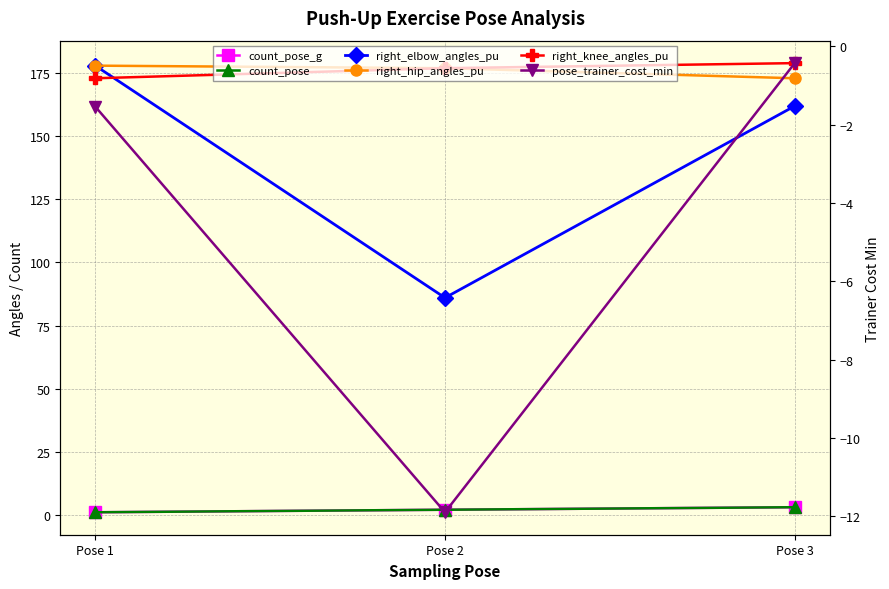

True or false: count_pose_g has a value of 3.0 at Pose 3.

True